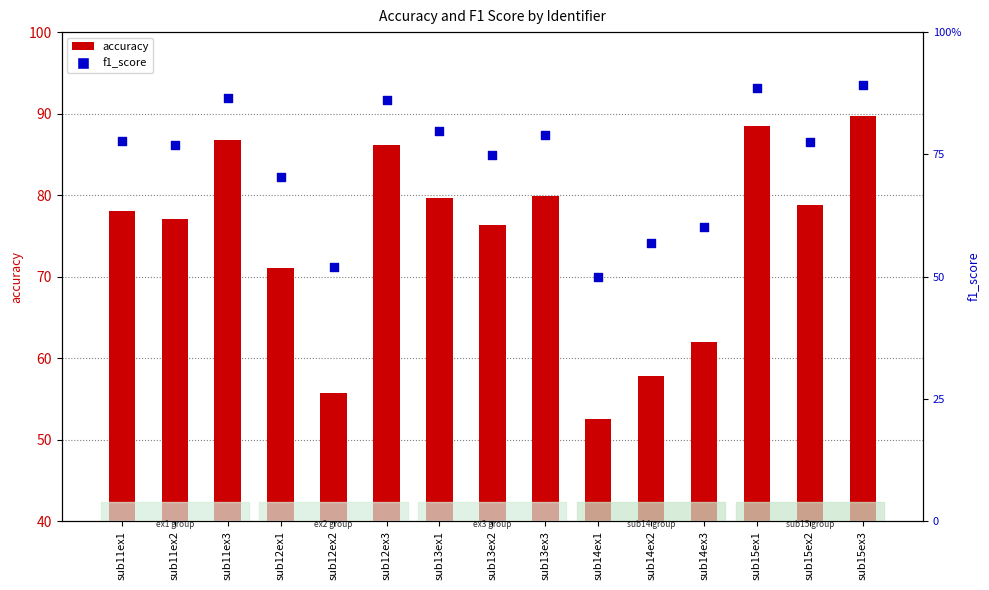

At which category is the sum across all series the highest?

sub15ex3